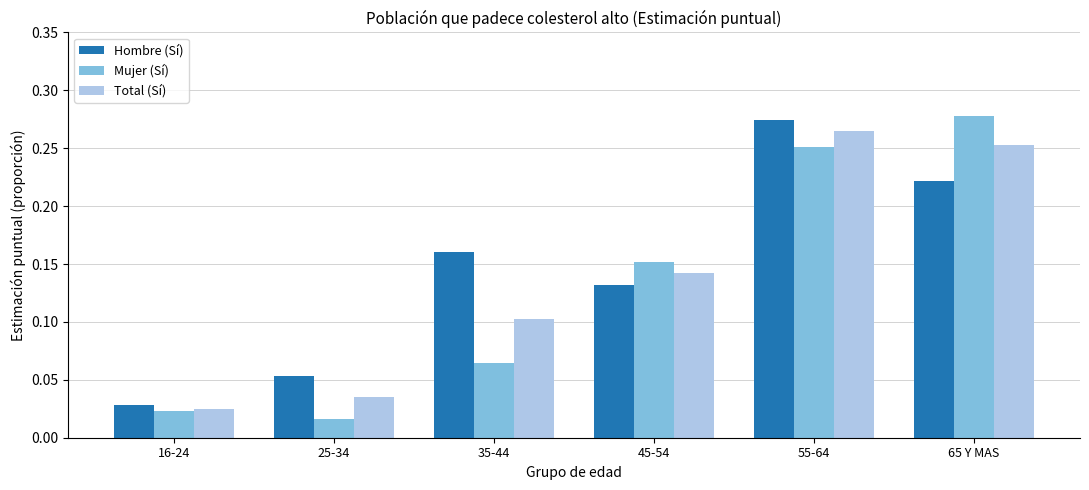

What are all the series names shown in the legend?

Hombre (Sí), Mujer (Sí), Total (Sí)